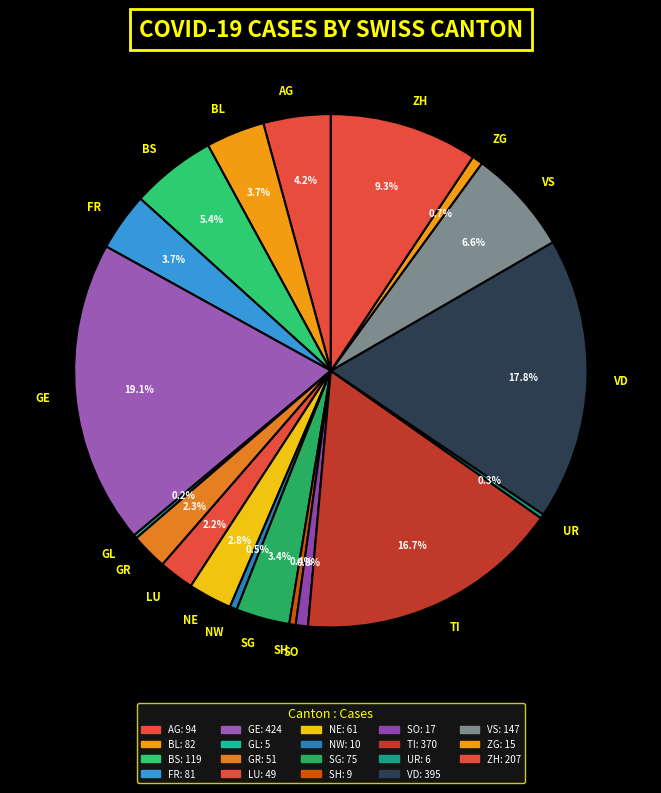

What percentage is the BL slice, to the nearest percent?

4%